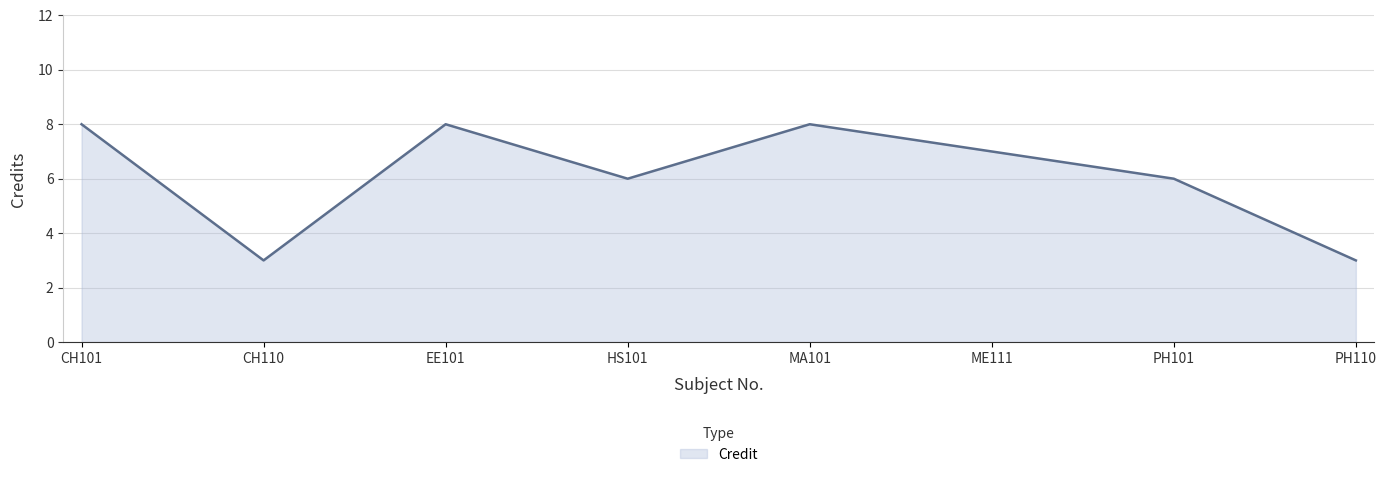

What is the average value?

6